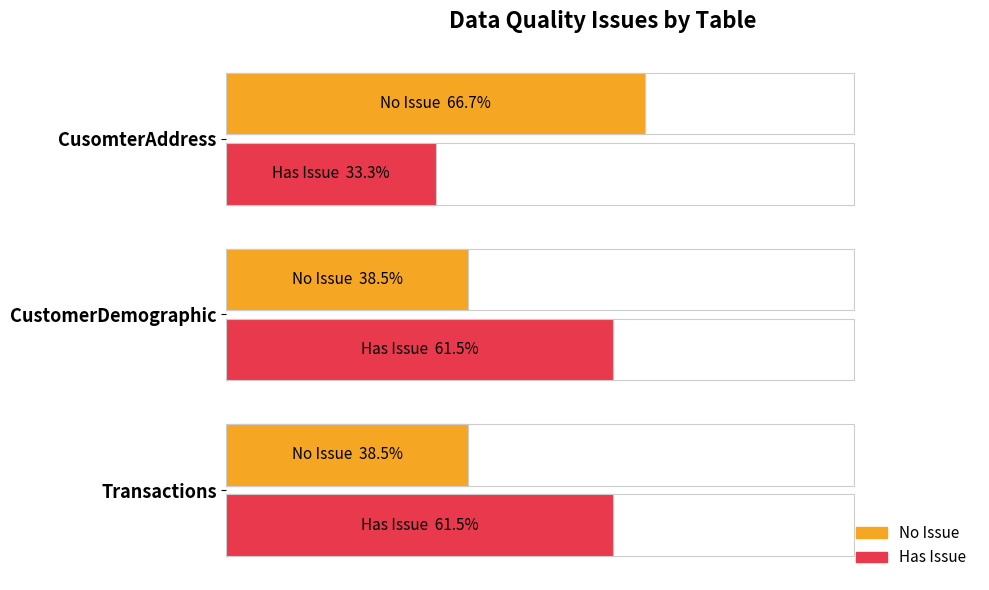

Reading right to left, what are all the values shown in this chart?

No Issue: 66.7	38.5	38.5
Has Issue: 33.3	61.5	61.5